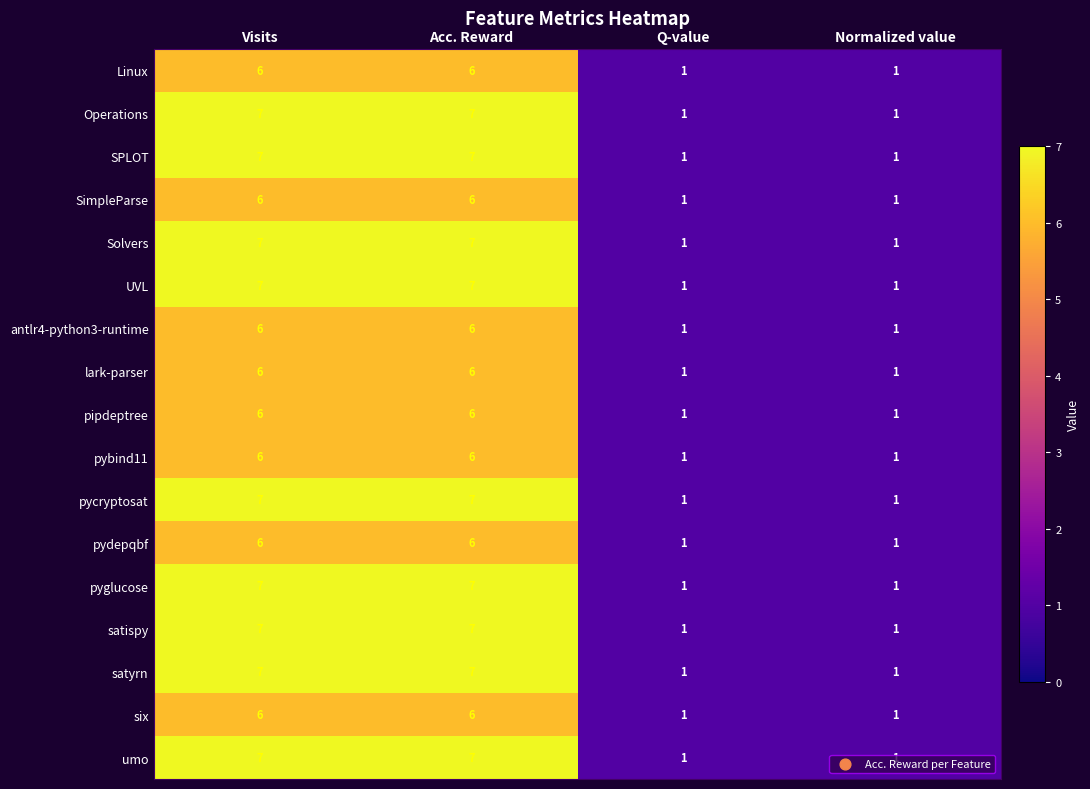

Count the pyglucose values in the range 1 to 7.

4